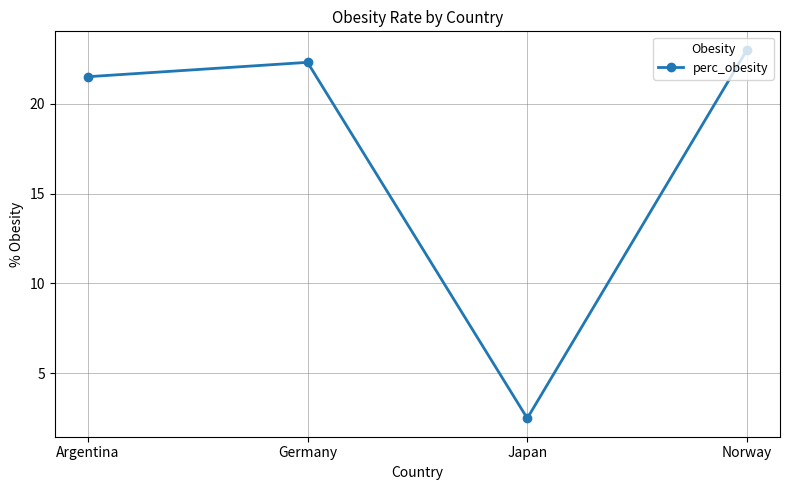

What is the difference between the second highest and second lowest values?

0.8